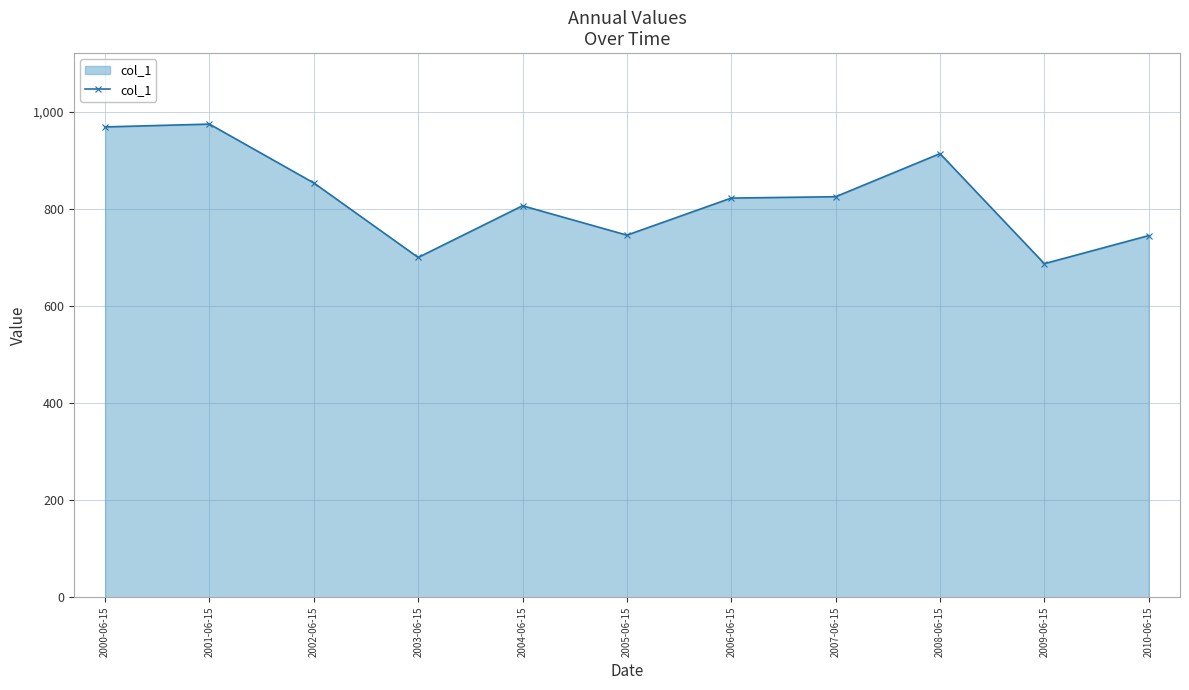

The chart shows a value of 686.8 at 2009-06-15. True or false?

True